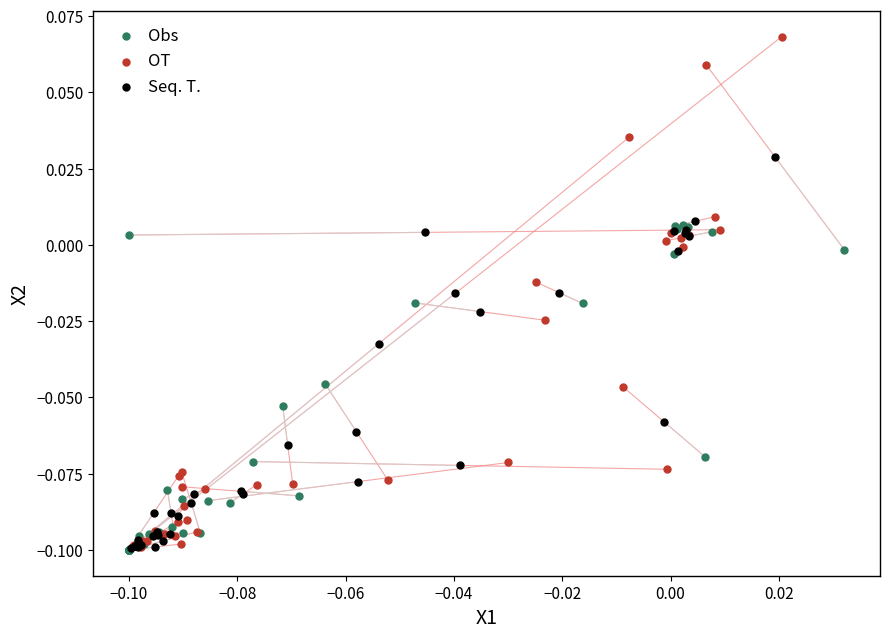

Which series has the largest Y range (max minus min)?

OT